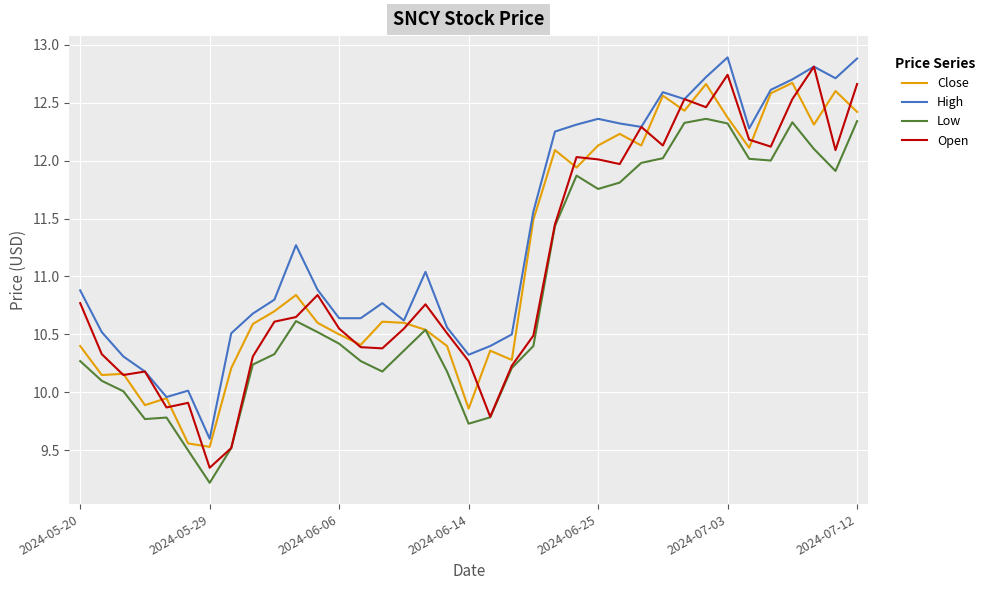

True or false: High and Low intersect in this chart.

False